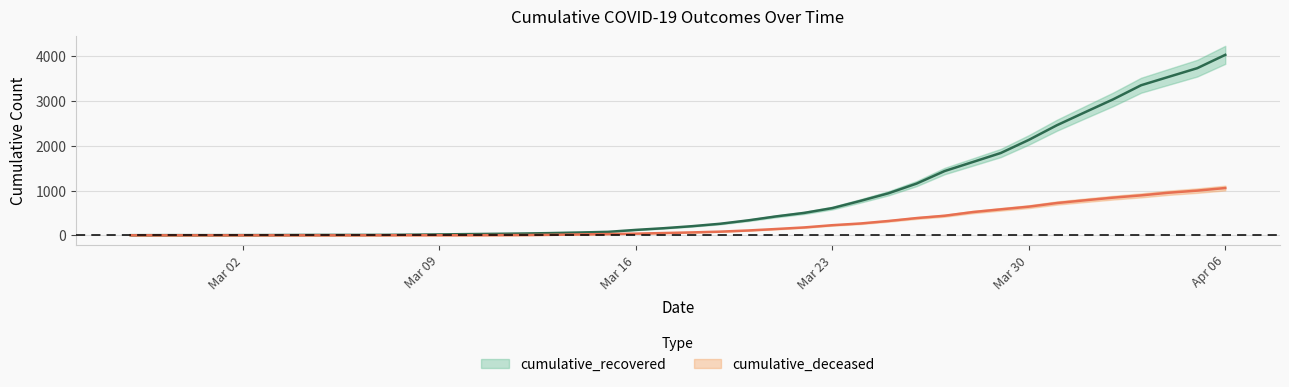

True or false: cumulative_recovered has more than 1 interior local peaks.

False